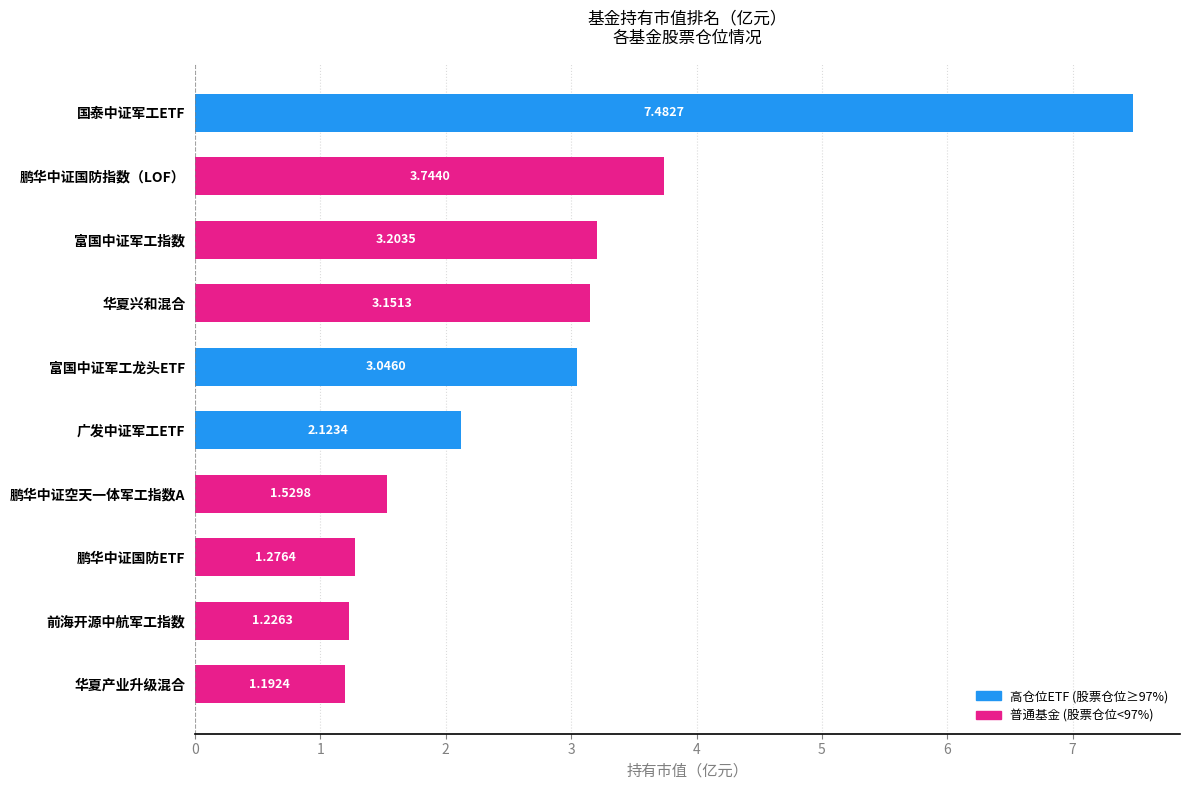

Where is the data nearest to the value 4?

鹏华中证国防指数（LOF）